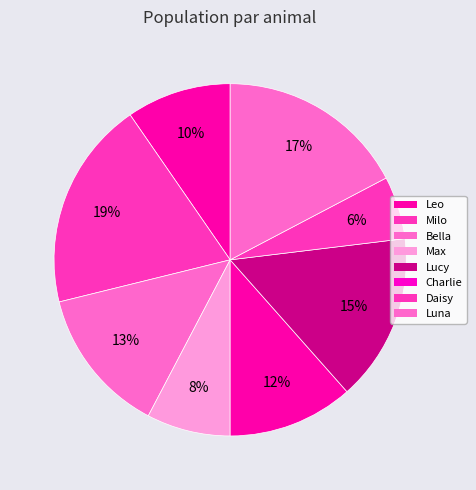

Is it true that Max is 1% of the pie?

False